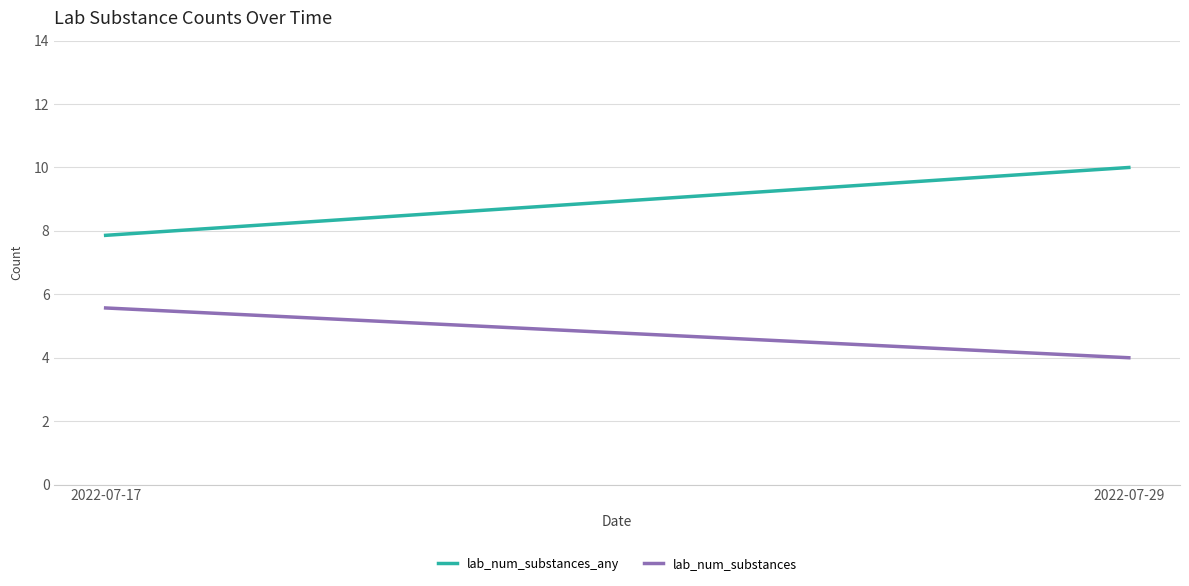

List the series in order of their overall mean, lowest first.

lab_num_substances, lab_num_substances_any